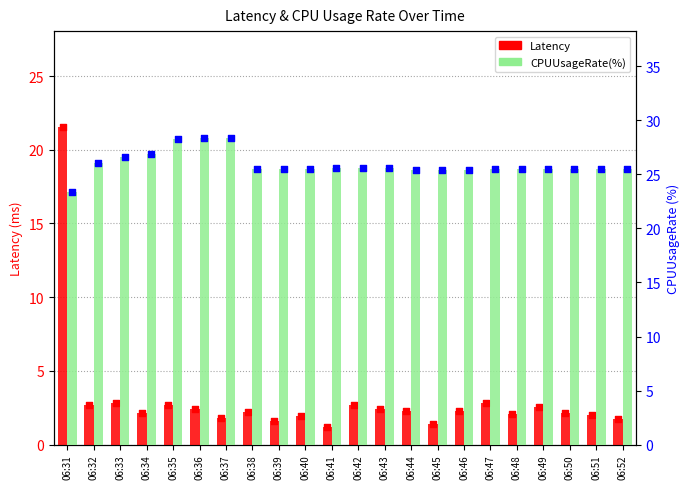

Which series has the largest Y range (max minus min)?

Latency